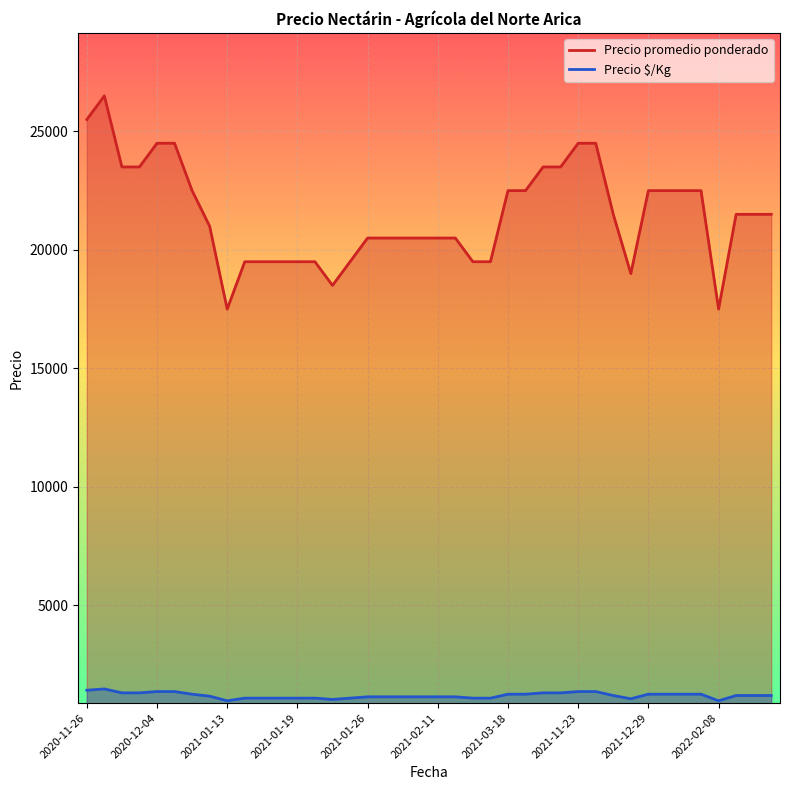

Rank the series at 22 from lowest to highest value.

Precio $/Kg, Precio promedio ponderado